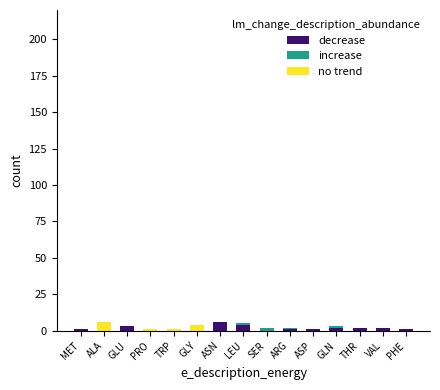

What is the total value across all series at TRP?

1